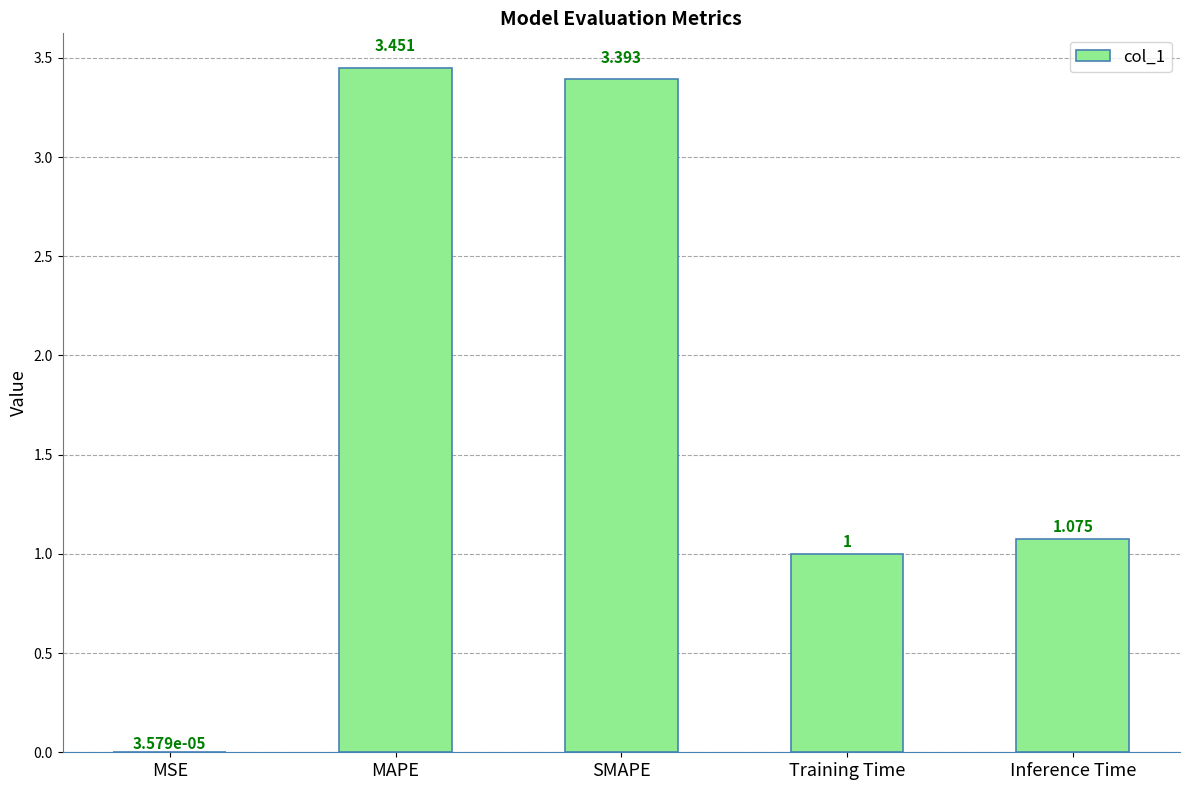

At which label is the value closest to 1?

Training Time